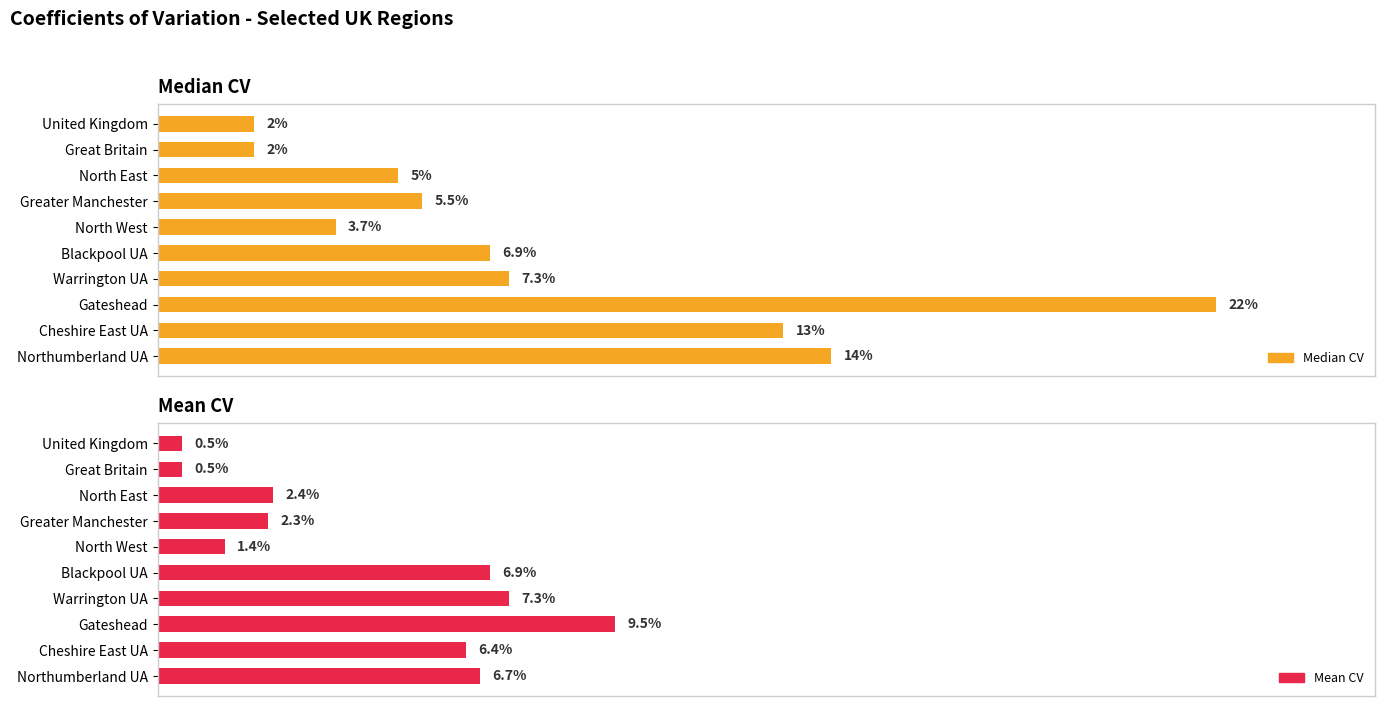

What is the difference between the maximum and minimum values in the Median CV series?

20.0